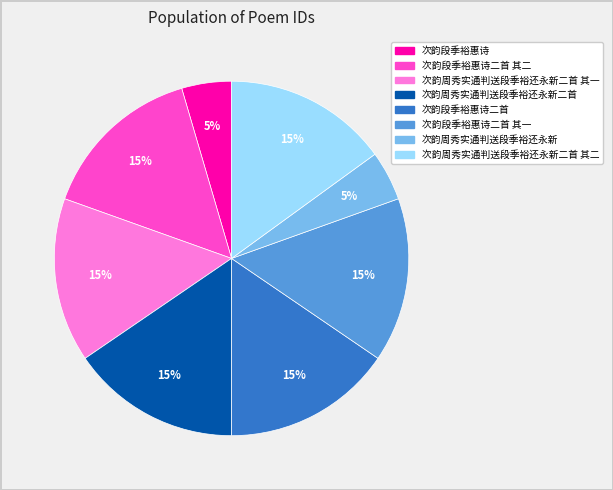

Is there a majority slice in this chart?

No